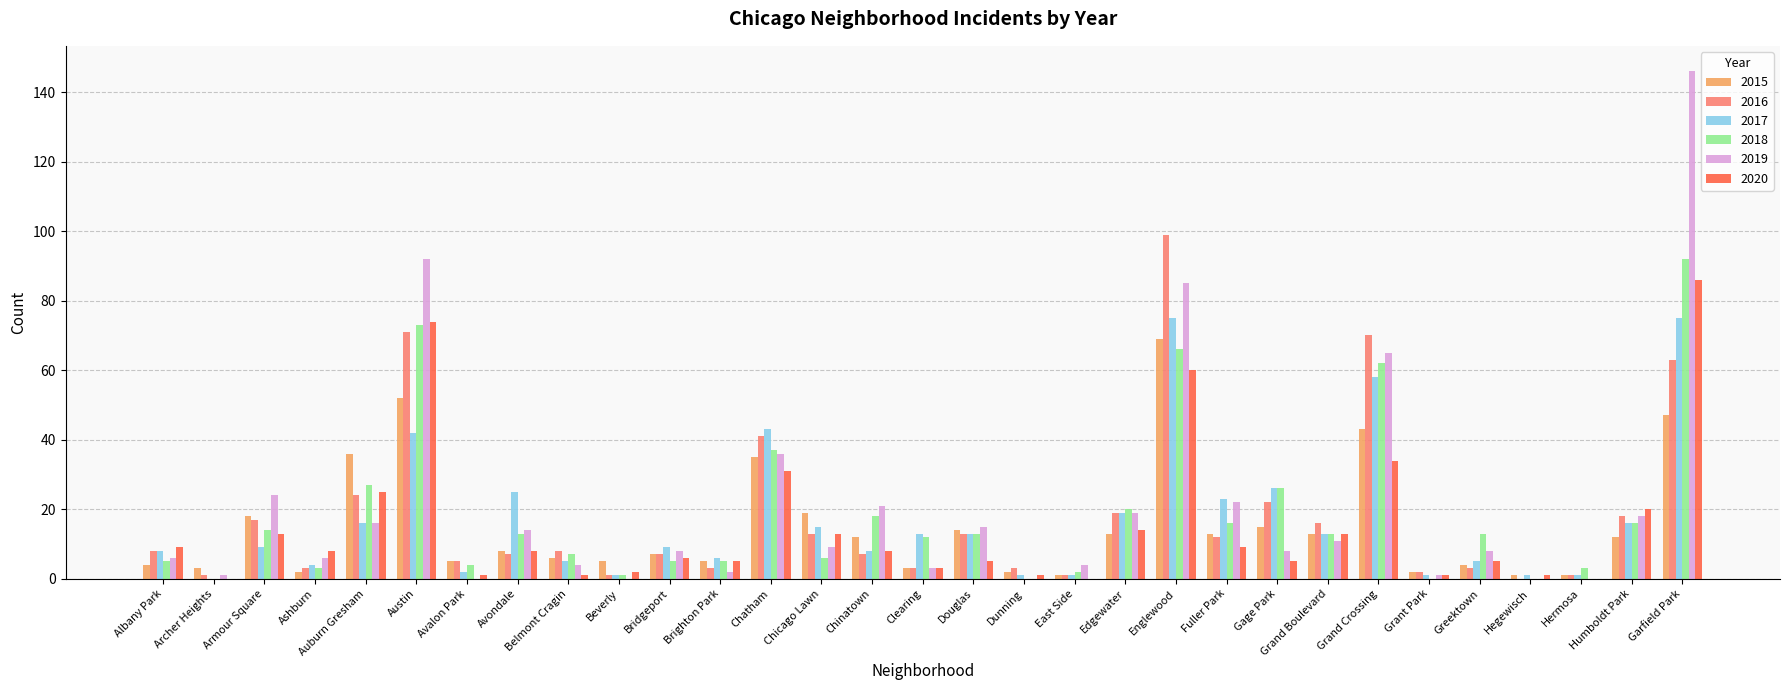

What is the sum of the 2015 values at Austin and Englewood?

121